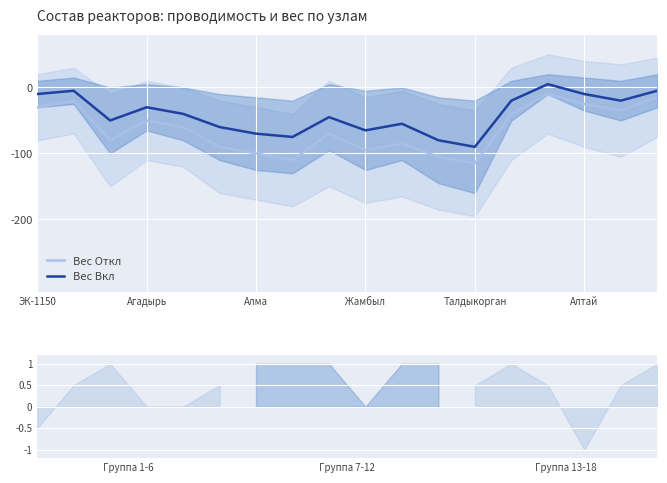

True or false: Вес Откл has more than 1 interior local peaks.

True